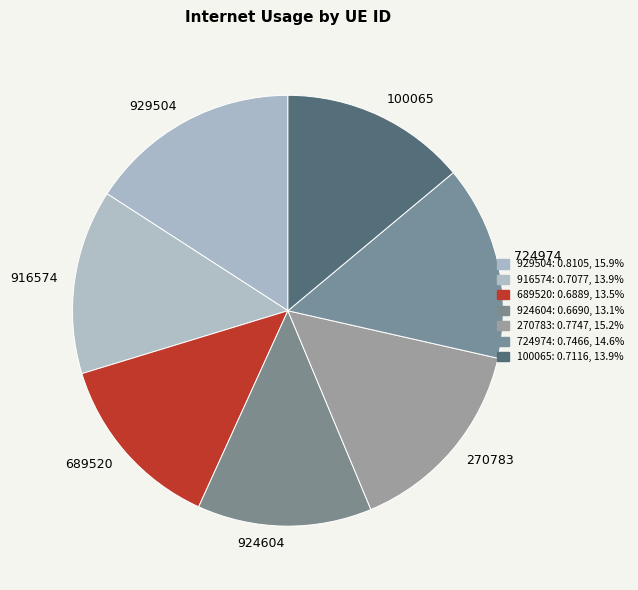

Is there any slice that represents more than half of the pie?

No